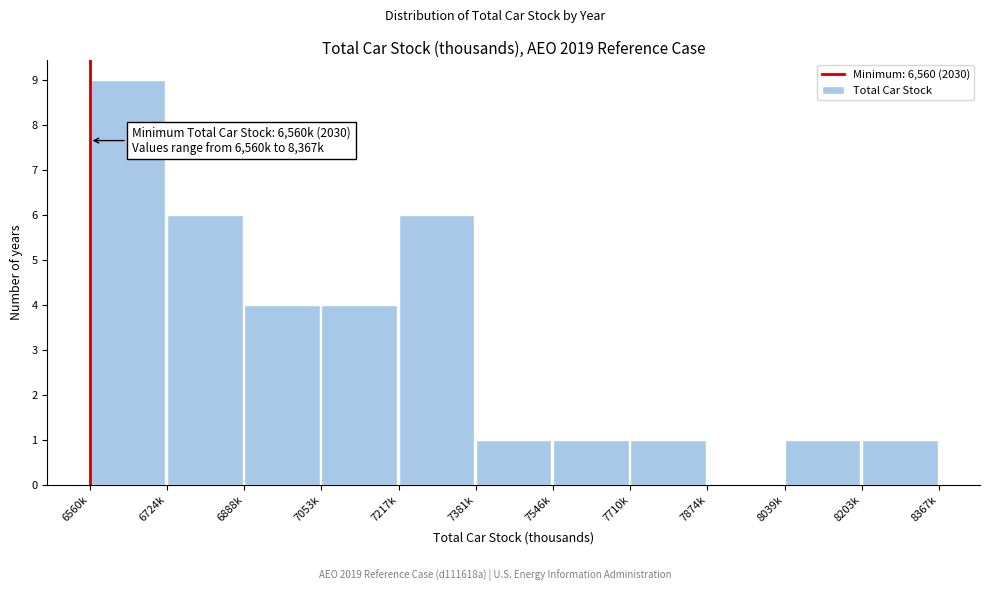

Reading left to right, list all the values displayed in this chart.

6560k=9	6724k=6	6888k=4	7053k=4	7217k=6	7381k=1	7546k=1	7710k=1	7874k=0	8039k=1	8203k=1